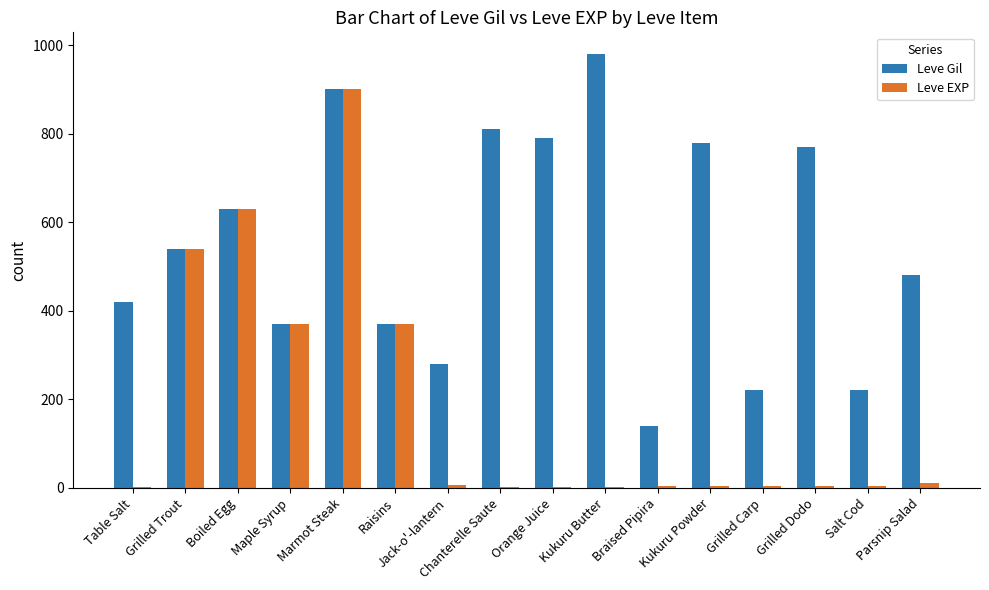

What is the maximum value for Leve EXP?

900